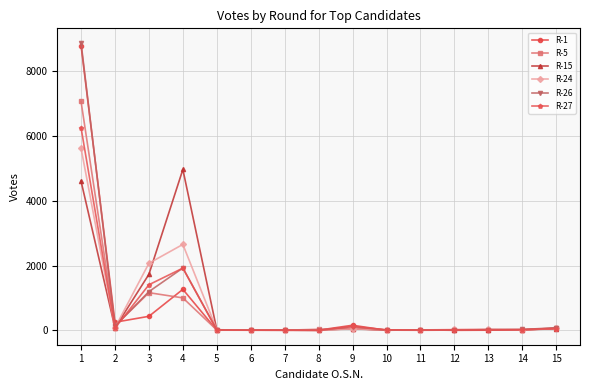

At which category does R-15 reach its first local valley?

2